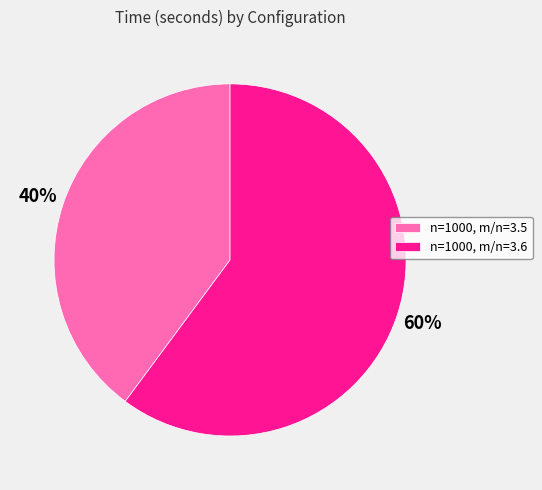

To the nearest percent, what is the difference between the n=1000, m/n=3.6 and n=1000, m/n=3.5 slice percentages?

20%